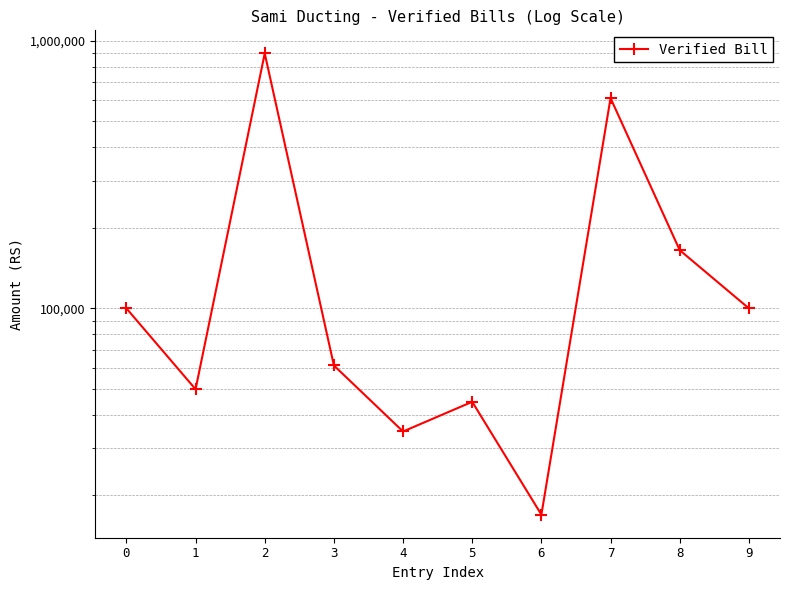

Approximately how many times larger is the value at 2 compared to 9?

9.0